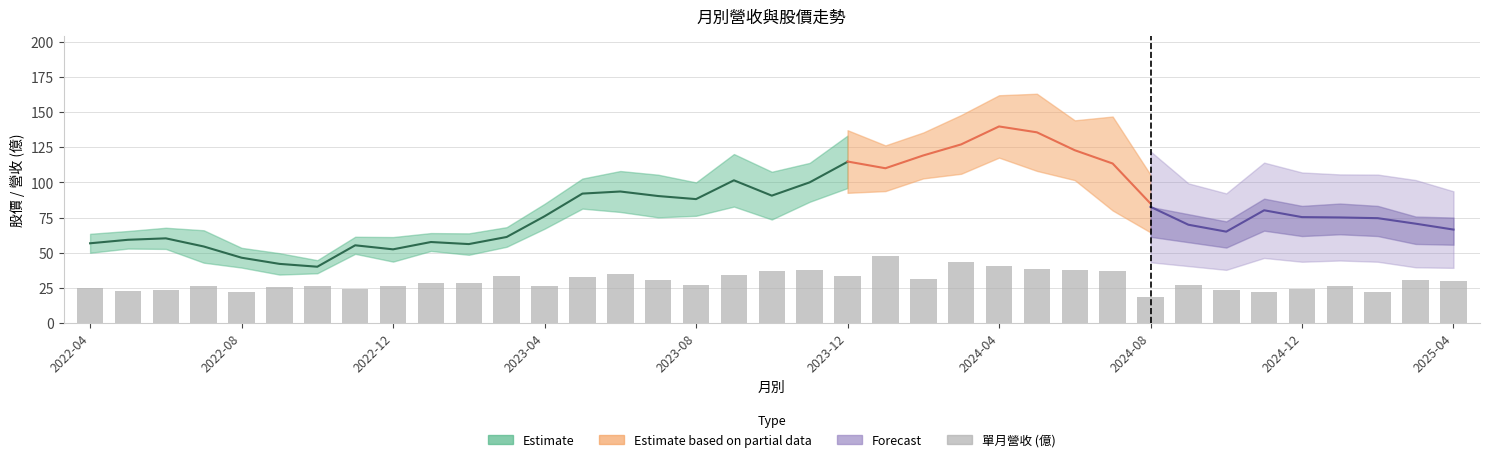

How many values are below 28?

18